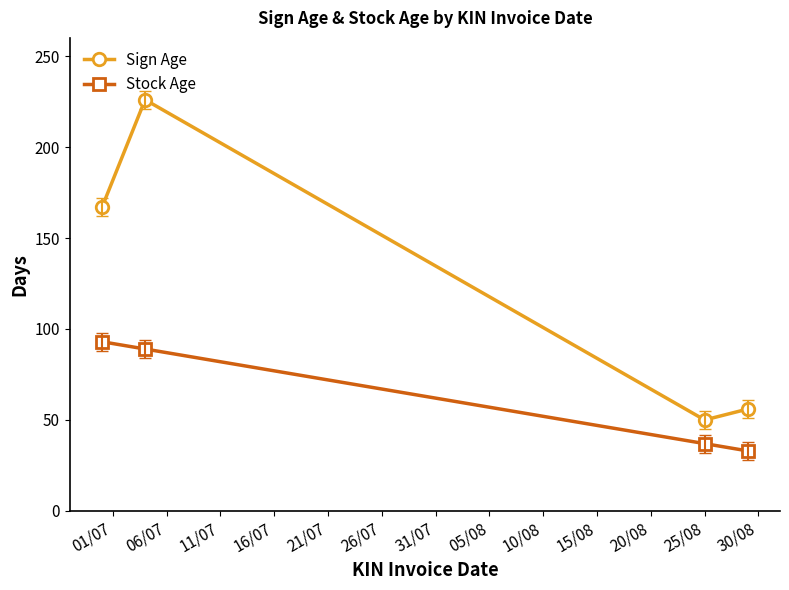

What is the value of the Sign Age point at the 4th from the left?

56